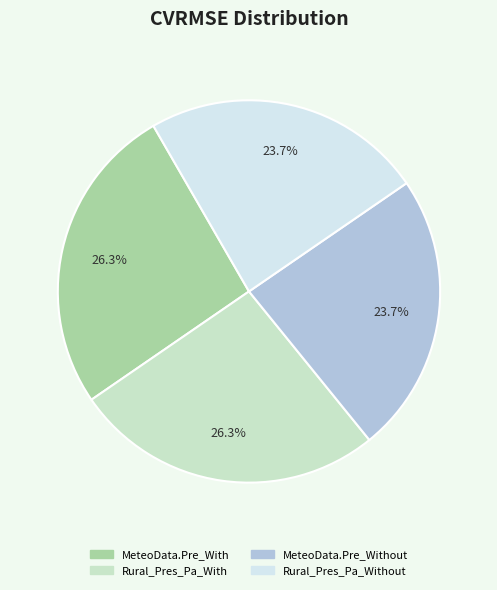

Does any single category account for the majority?

No